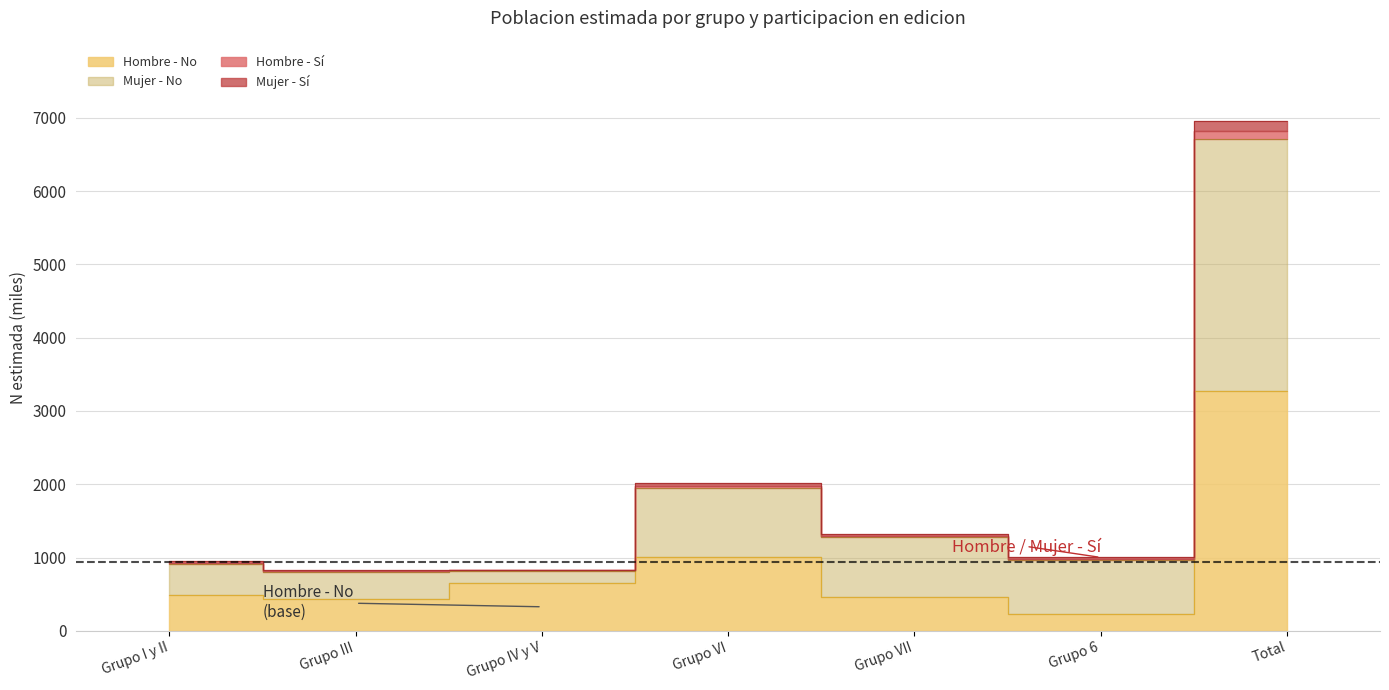

Is the value of Mujer - Si (N estimada) at Grupo IV y V greater than the value of Hombre - No (N estimada) at Grupo VII?

No